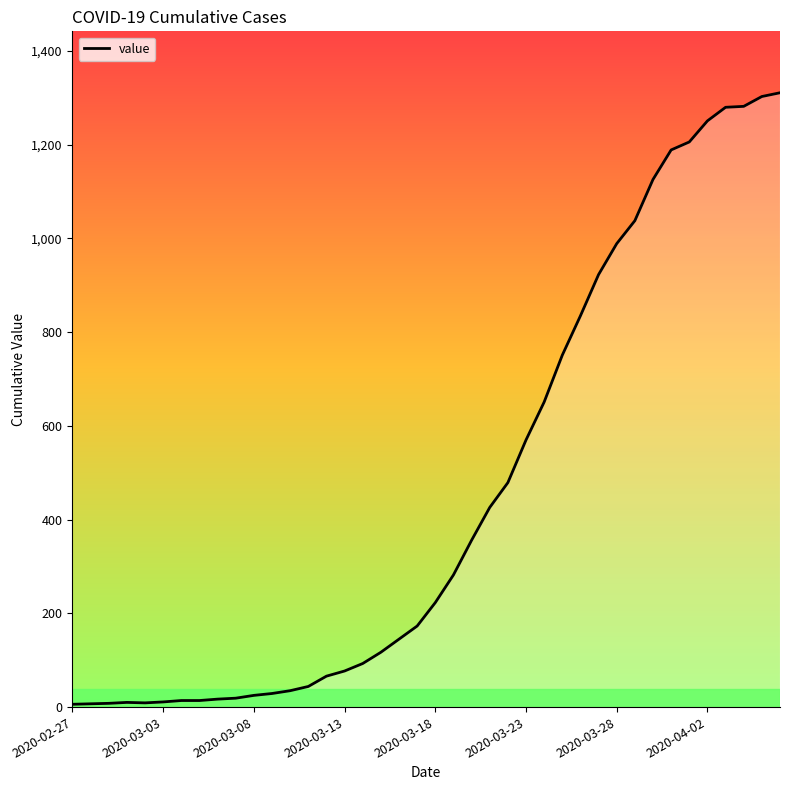

What is the greatest value displayed?

1311